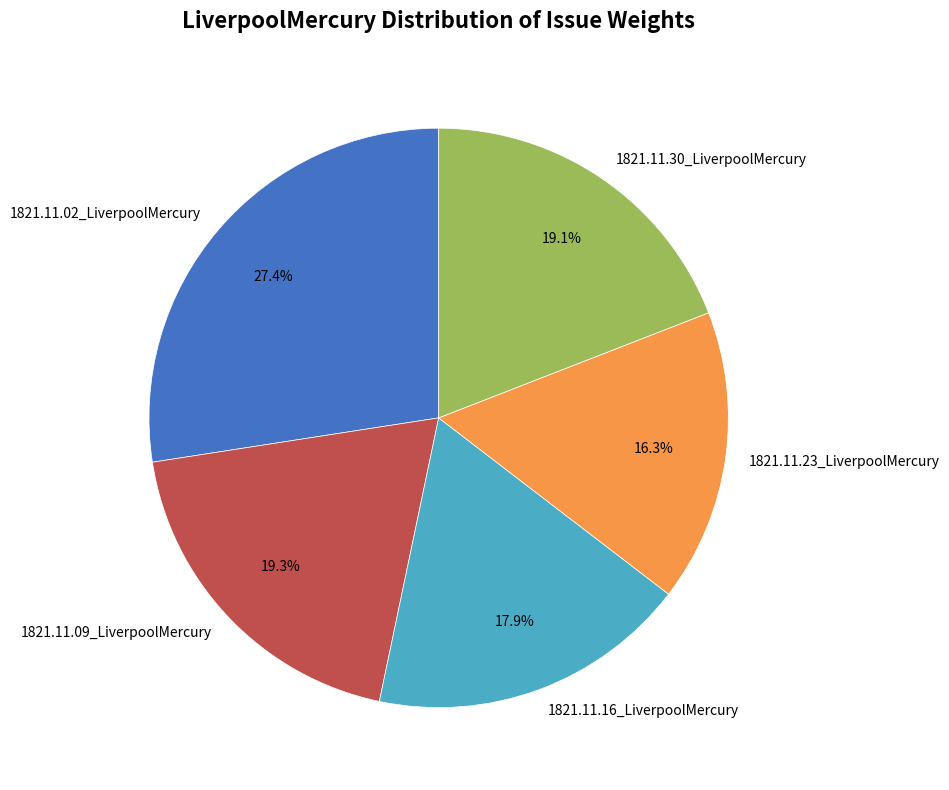

To the nearest percent, what portion does 1821.11.30_LiverpoolMercury represent?

19%